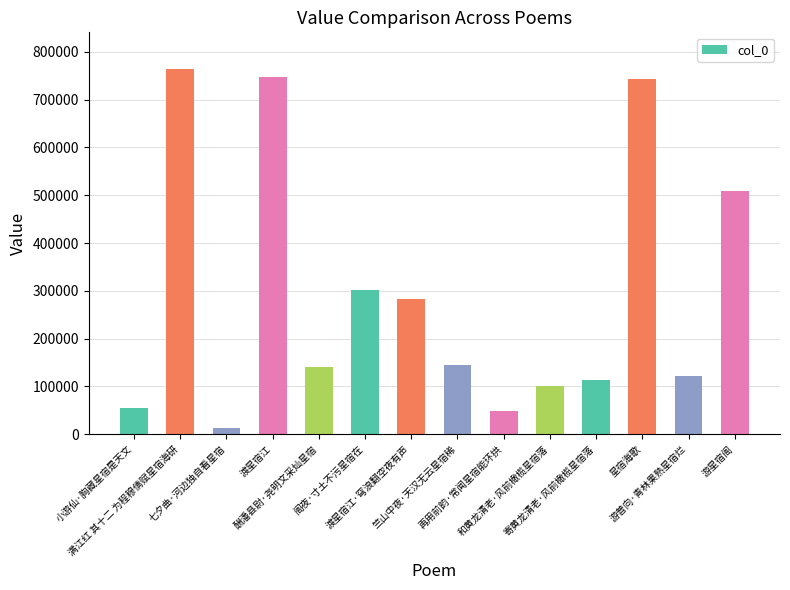

What is the difference between the maximum and second lowest values?

716568